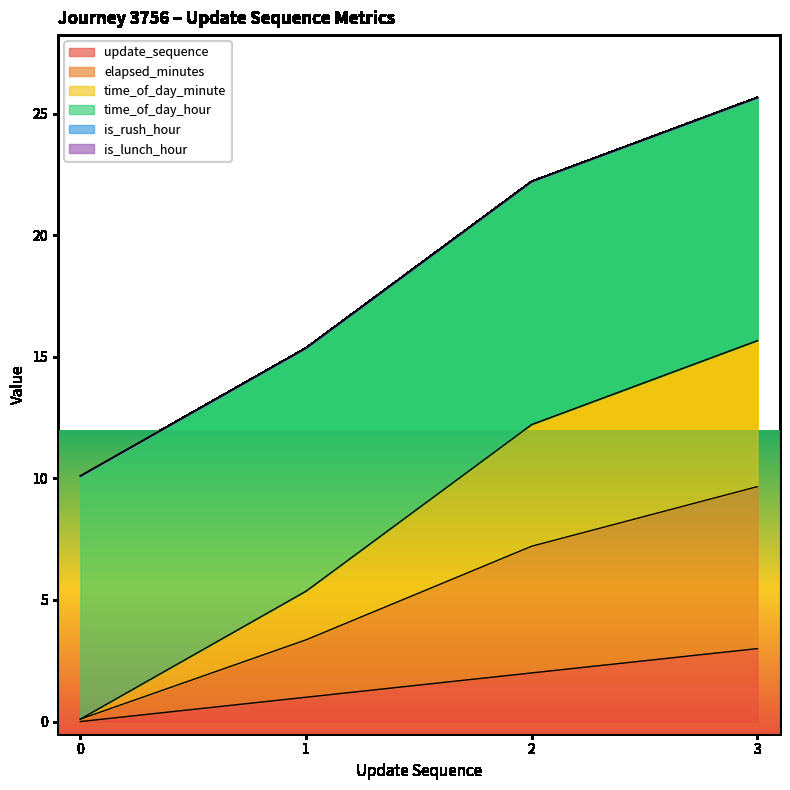

At how many categories does at least one series exceed 18?

2